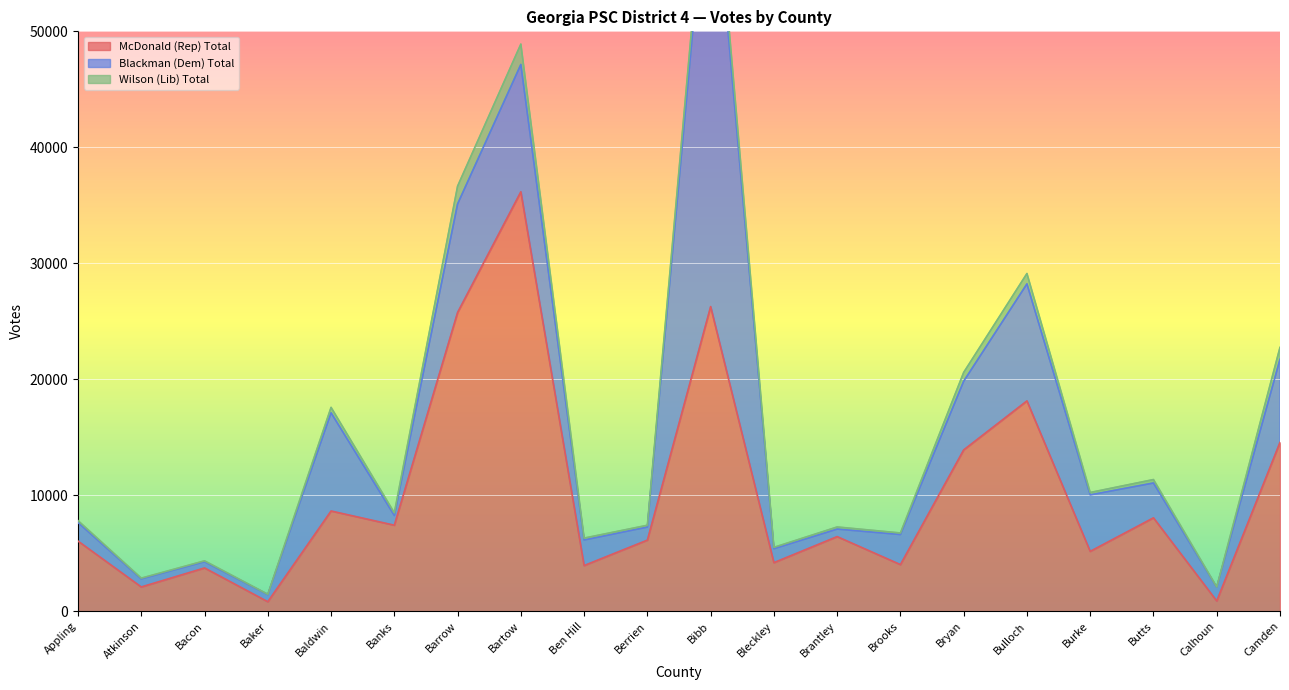

True or false: Wilson (Lib) Total and Blackman (Dem) Total intersect in this chart.

False